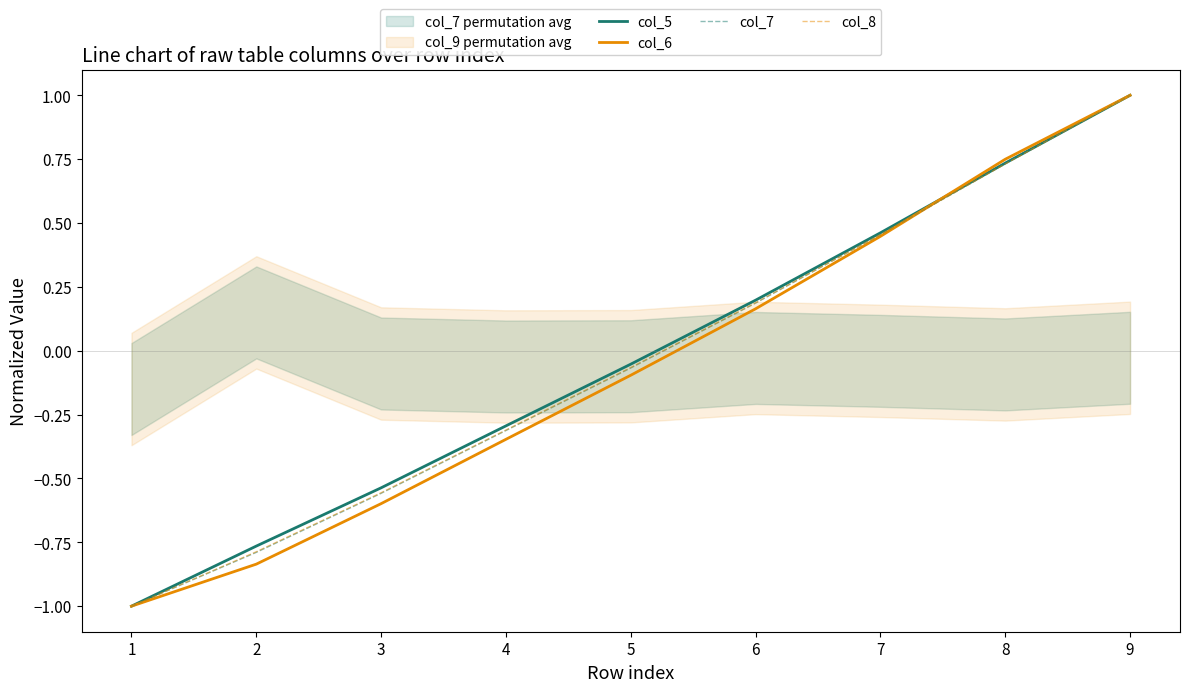

List the labels in order of col_5 value, smallest first.

1, 2, 3, 4, 5, 6, 7, 8, 9